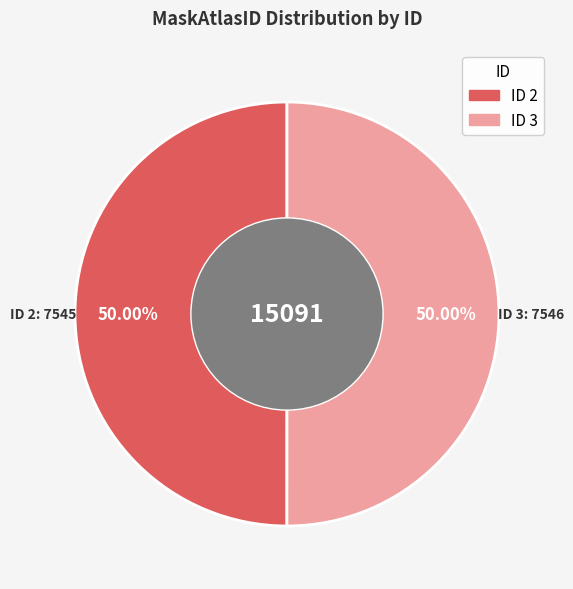

Count the number of slices in the pie.

2